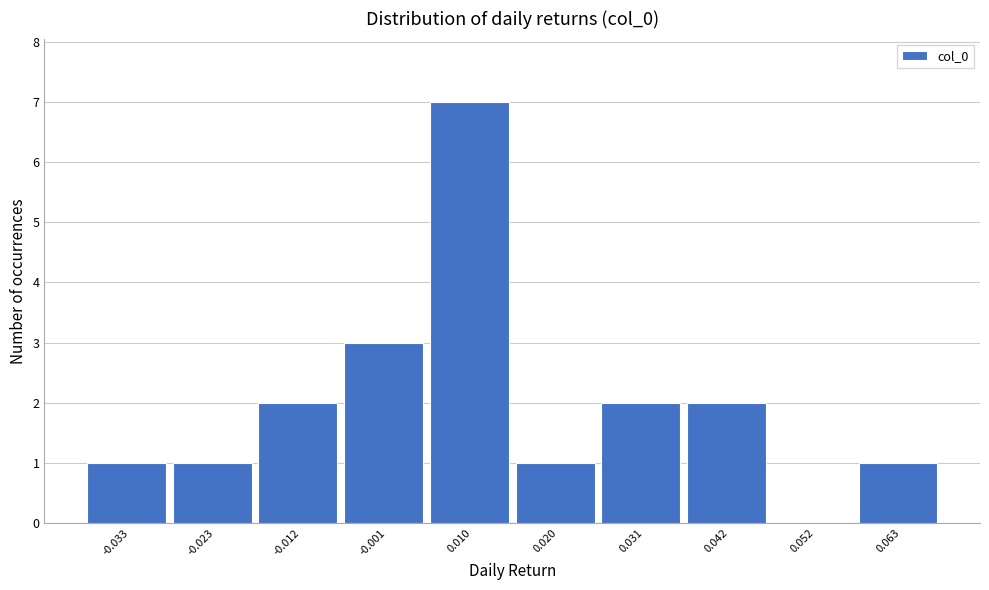

Reading left to right, transcribe all the data shown in this chart.

-0.033=1	-0.023=1	-0.012=2	-0.001=3	0.010=7	0.020=1	0.031=2	0.042=2	0.052=0	0.063=1